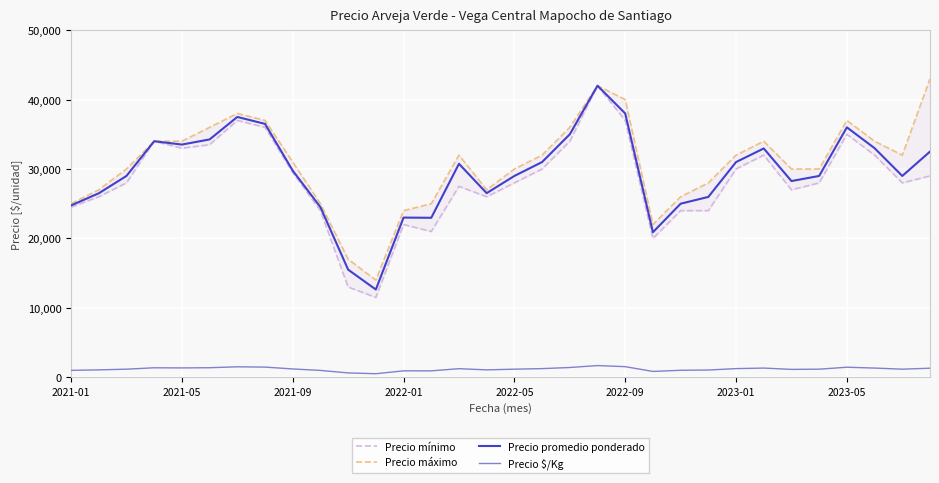

What is the maximum value for Precio promedio ponderado?

42000